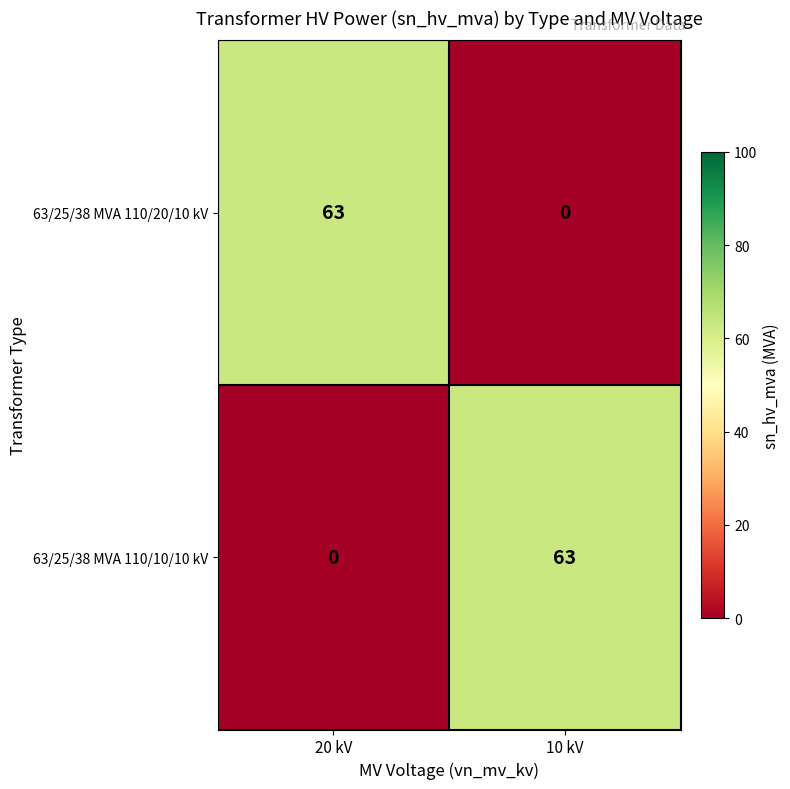

Reading left to right, extract all data points from this chart.

63/25/38 MVA 110/20/10 kV: 63	0
63/25/38 MVA 110/10/10 kV: 0	63